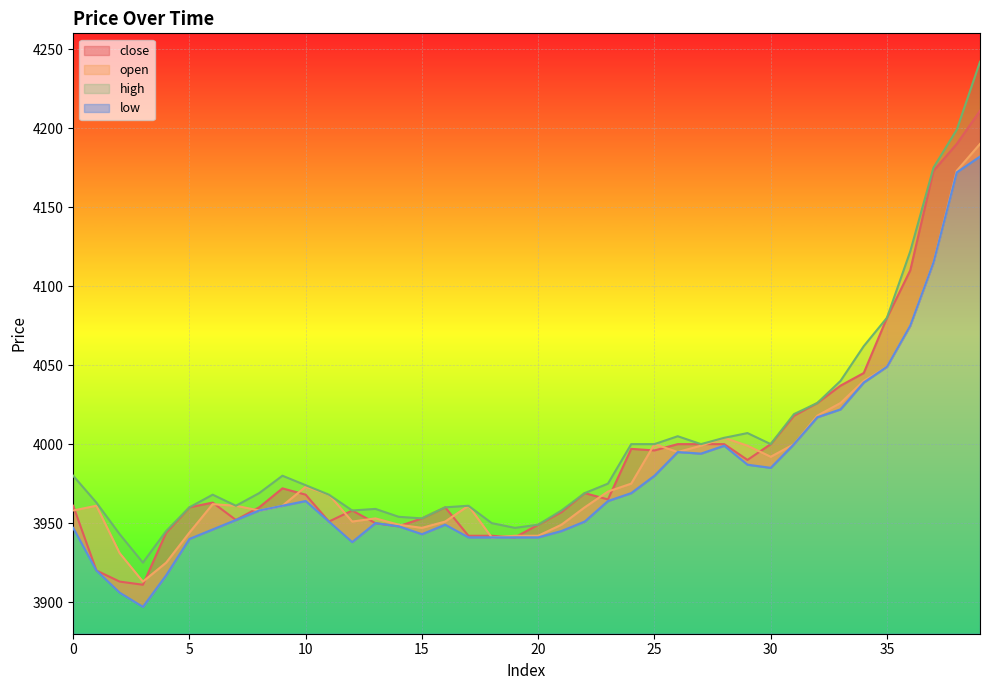

Which series has the largest range (max minus min)?

high